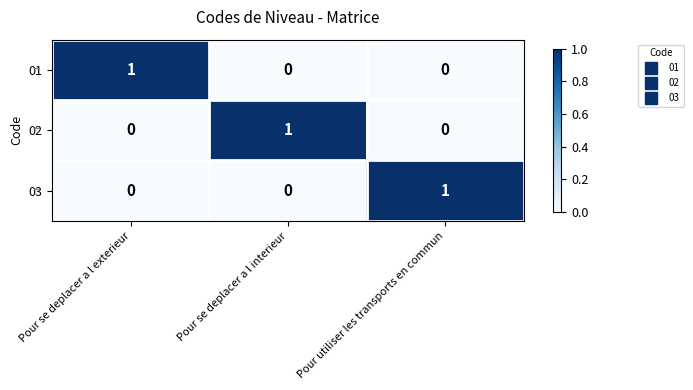

What is the difference between the highest and lowest values at Pour se deplacer a l interieur?

1